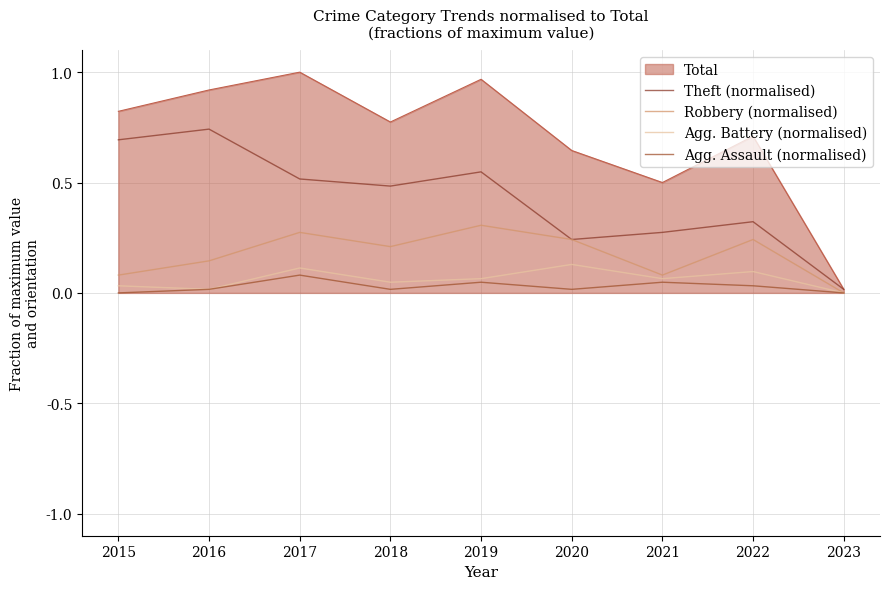

What is the spread (max minus min) of values at 2019?

0.9